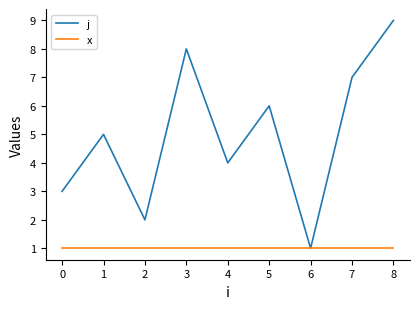

What is the sum of all x values?

9